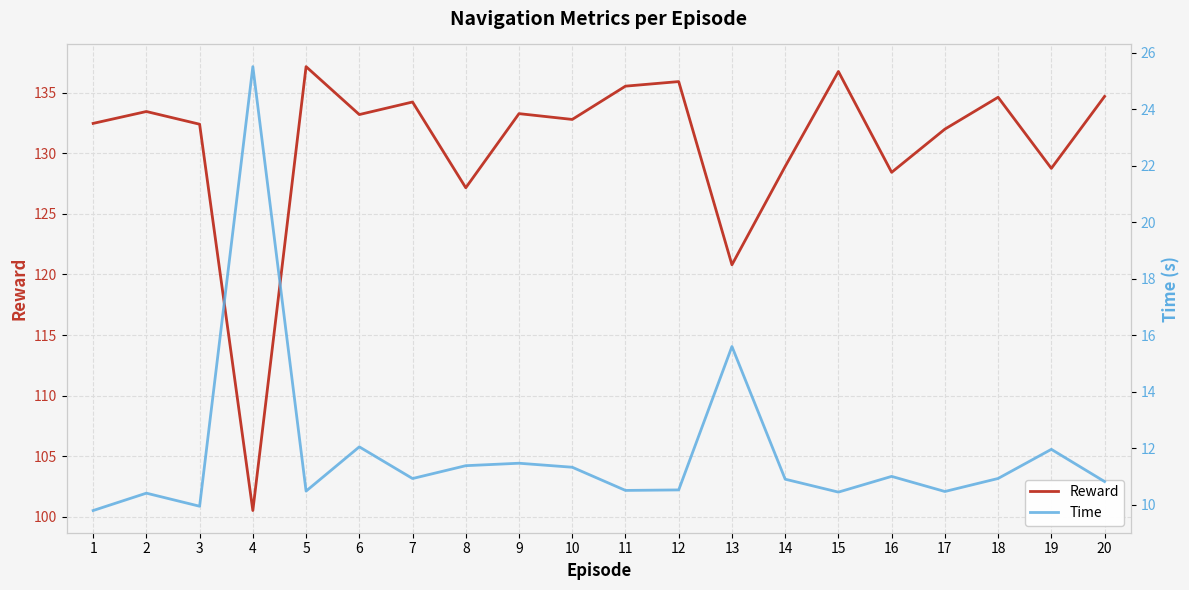

What is the value of the Time point at the 1st from the left?

9.8